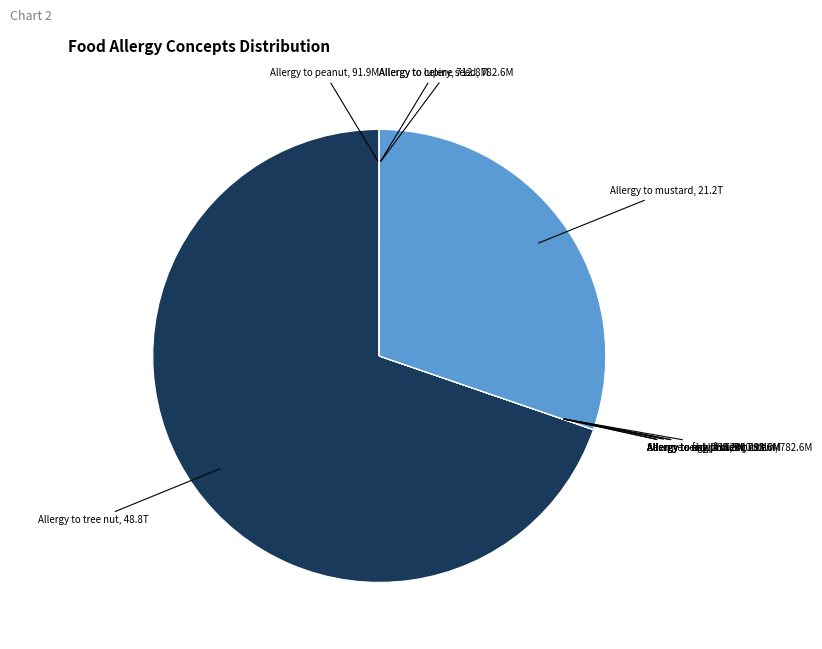

Does any single category account for the majority?

Yes